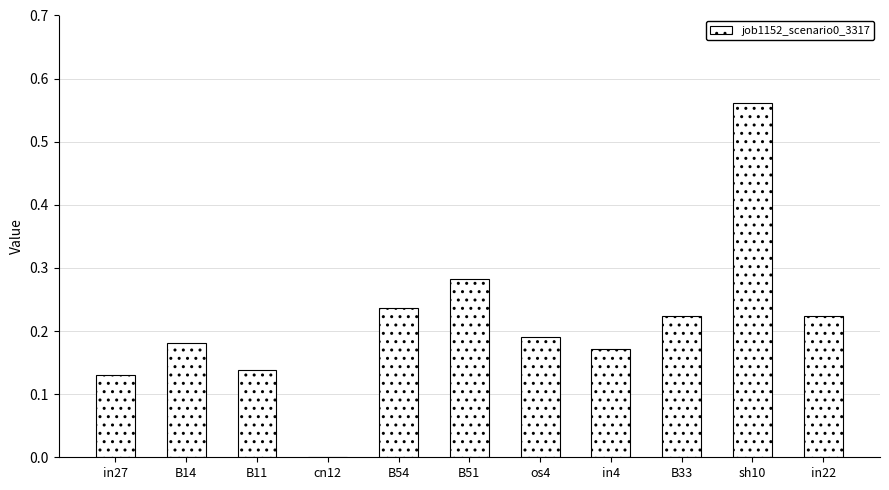

Is it true that the value at B14 is 0.1?

False